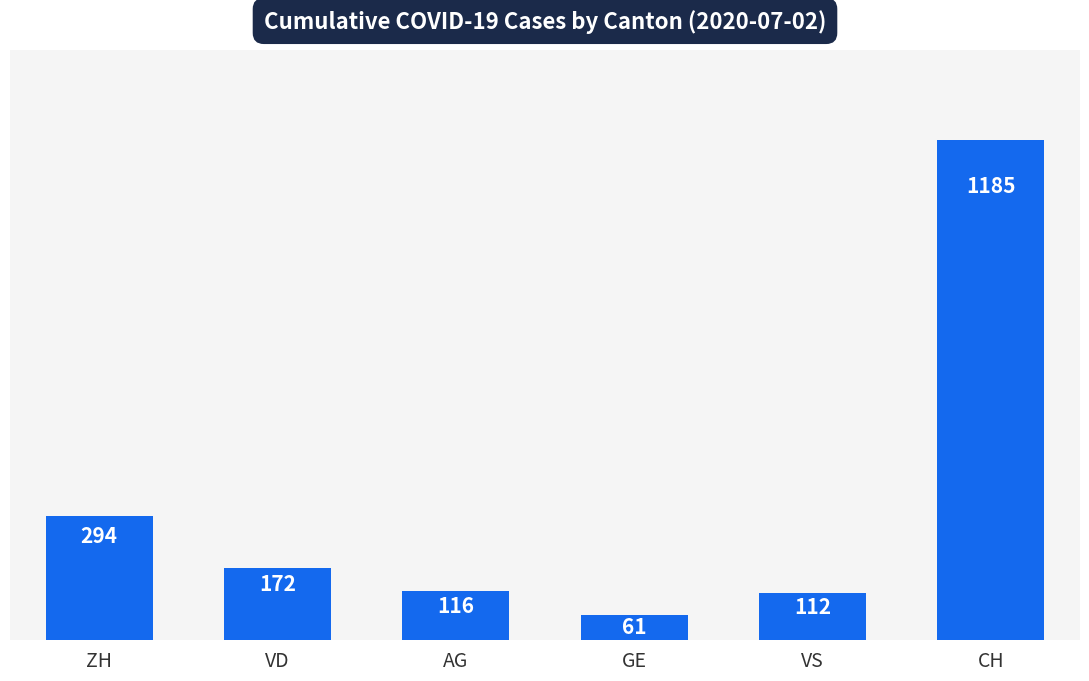

Rank the categories by value from lowest to highest.

GE, VS, AG, VD, ZH, CH